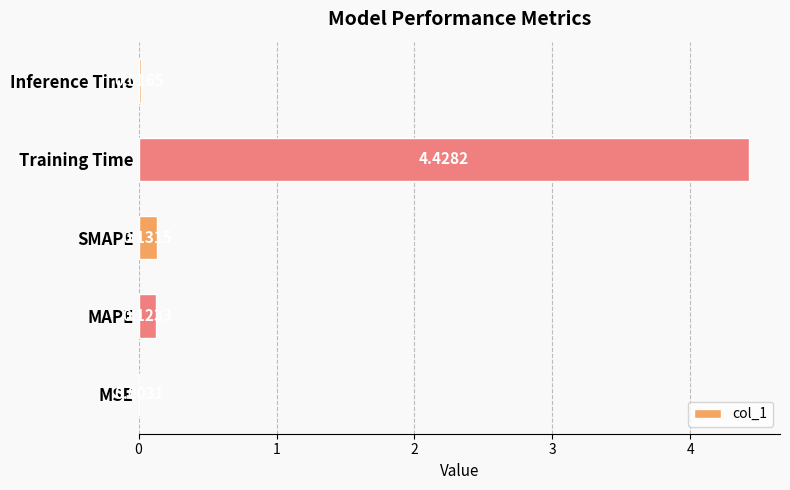

Between Training Time and MAPE, which is larger?

Training Time